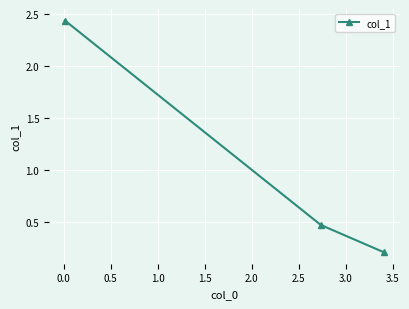

What is the sum of all values?

3.1